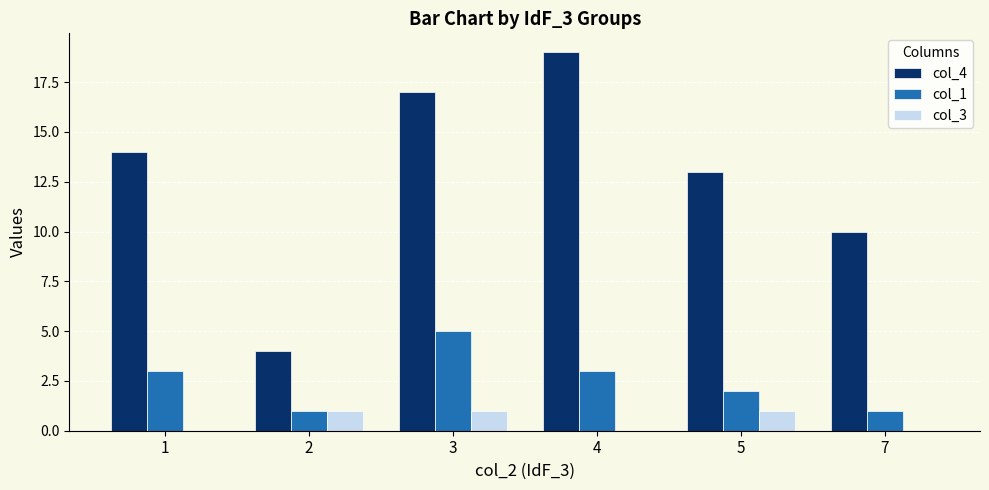

Is it true that col_4 equals 19 at 5?

False